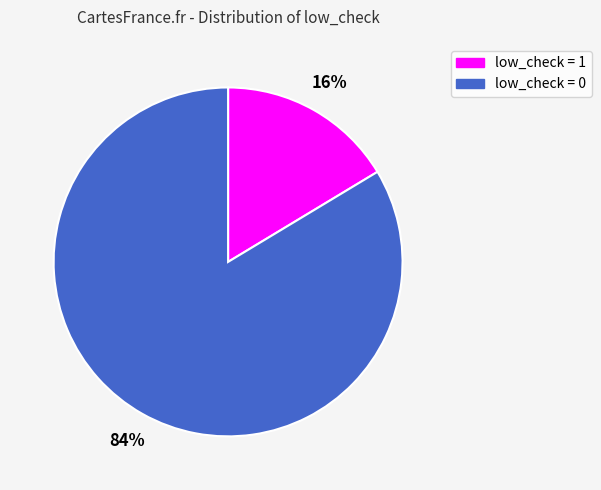

Which has a higher value, low_check = 0 or low_check = 1?

low_check = 0